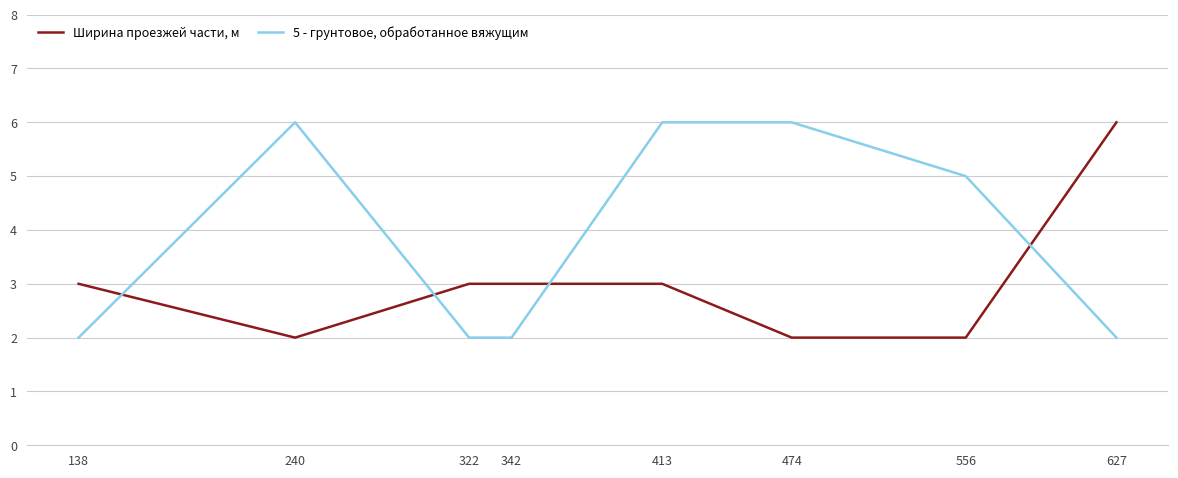

What is the total value across all series at 556?

7